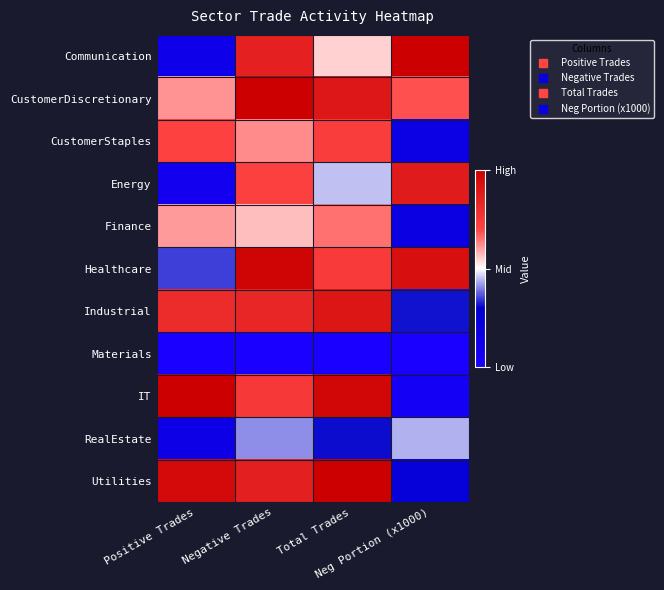

Reading right to left, extract all data points from this chart.

Communication: Neg Portion (x1000)=1.0	Total Trades=0.5	Negative Trades=0.9	Positive Trades=0.1
CustomerDiscretionary: Neg Portion (x1000)=0.7	Total Trades=0.9	Negative Trades=1.0	Positive Trades=0.6
CustomerStaples: Neg Portion (x1000)=0.2	Total Trades=0.7	Negative Trades=0.6	Positive Trades=0.7
Energy: Neg Portion (x1000)=0.9	Total Trades=0.5	Negative Trades=0.7	Positive Trades=0.1
Finance: Neg Portion (x1000)=0.2	Total Trades=0.6	Negative Trades=0.6	Positive Trades=0.6
Healthcare: Neg Portion (x1000)=0.9	Total Trades=0.7	Negative Trades=1.0	Positive Trades=0.3
Industrial: Neg Portion (x1000)=0.3	Total Trades=0.9	Negative Trades=0.8	Positive Trades=0.8
Materials: Neg Portion (x1000)=0.0	Total Trades=0.0	Negative Trades=0.0	Positive Trades=0.0
IT: Neg Portion (x1000)=0.1	Total Trades=1.0	Negative Trades=0.8	Positive Trades=1.0
RealEstate: Neg Portion (x1000)=0.4	Total Trades=0.3	Negative Trades=0.4	Positive Trades=0.1
Utilities: Neg Portion (x1000)=0.2	Total Trades=1.0	Negative Trades=0.9	Positive Trades=0.9